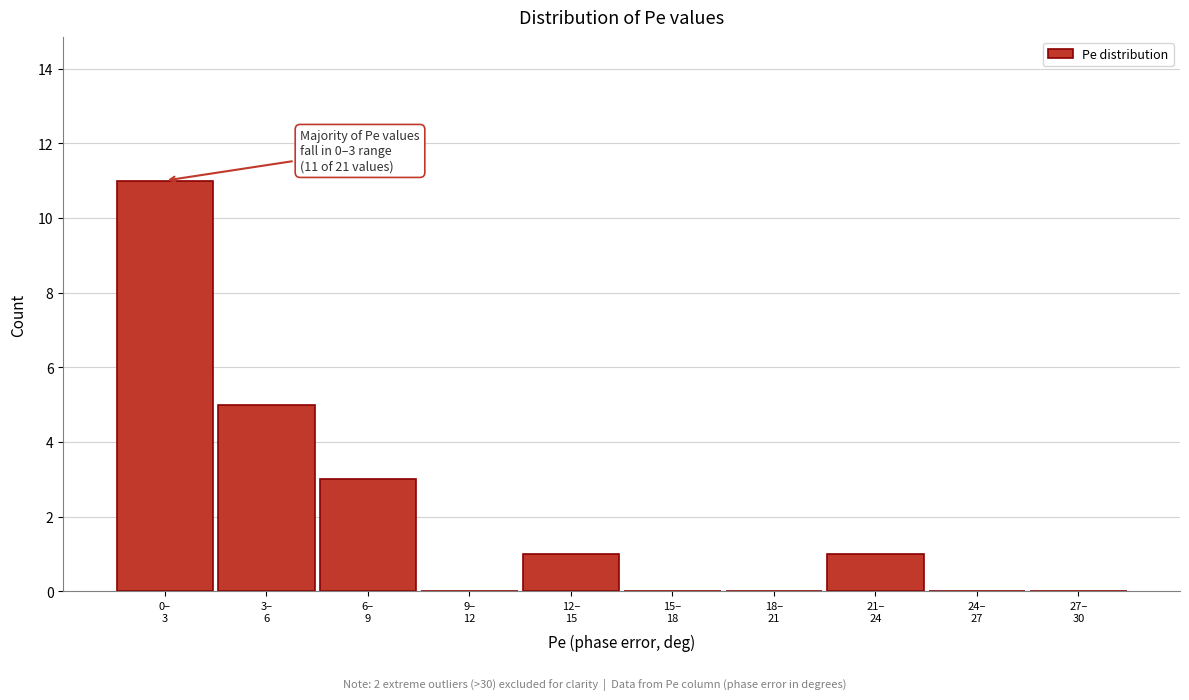

What is the sum of all values?

21